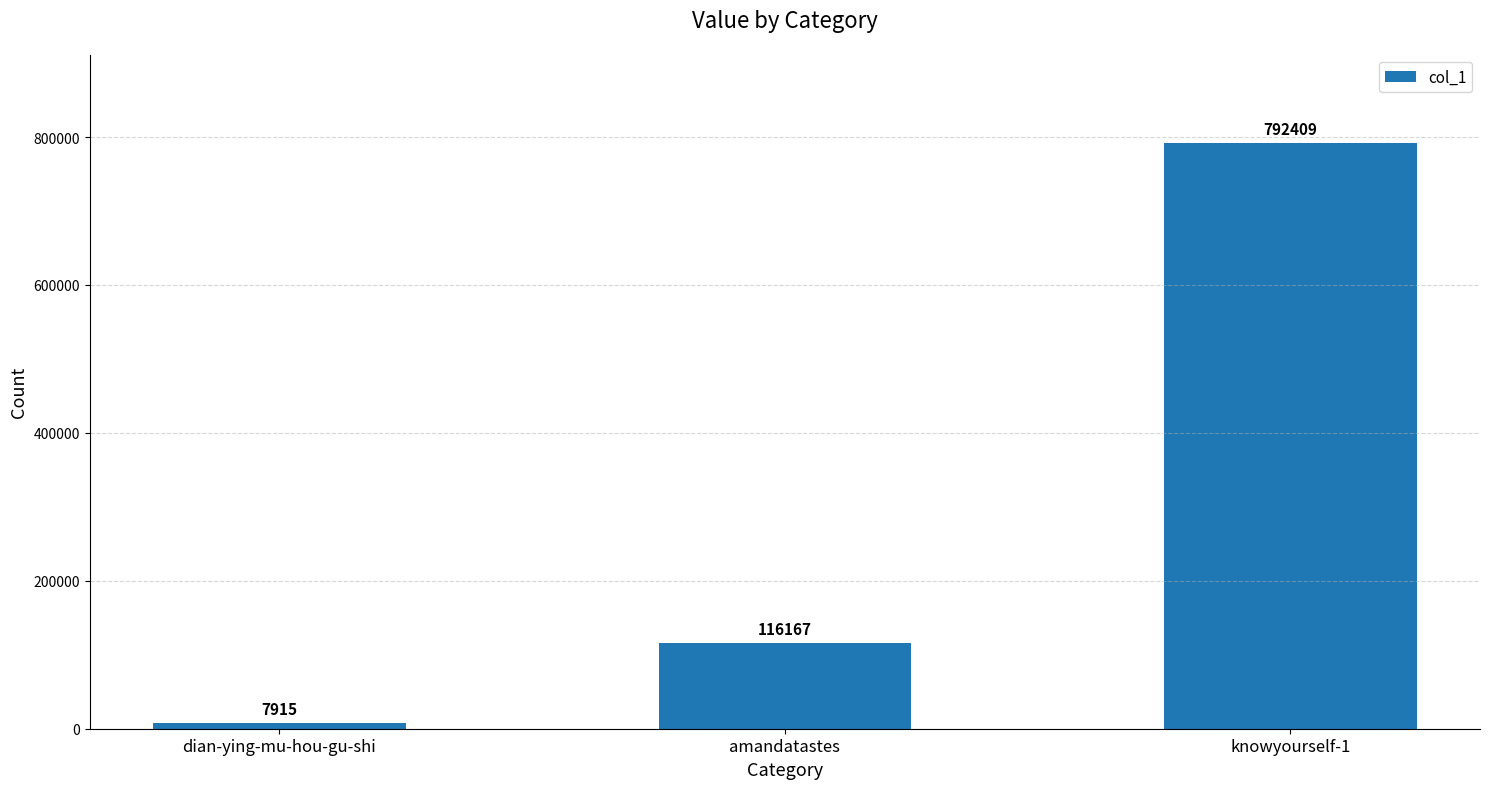

What is the change in value from dian-ying-mu-hou-gu-shi to amandatastes?

+108252